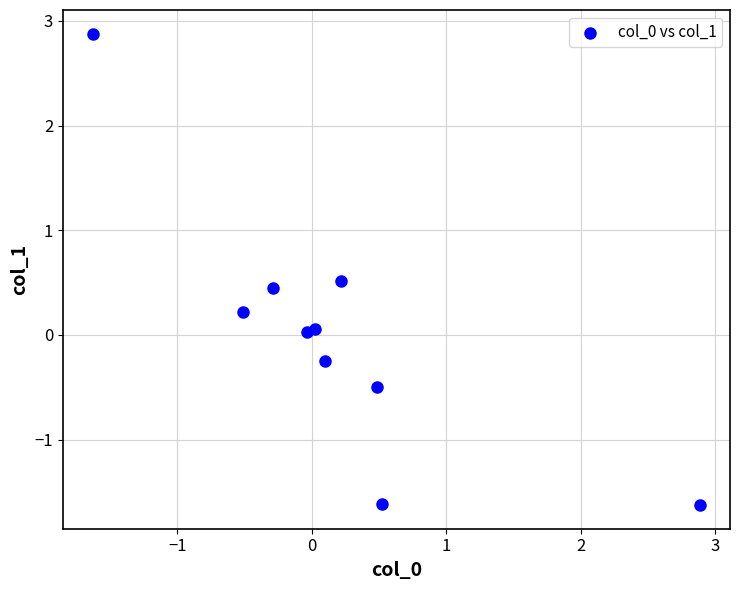

What is the range of Y values (max minus min)?

4.5